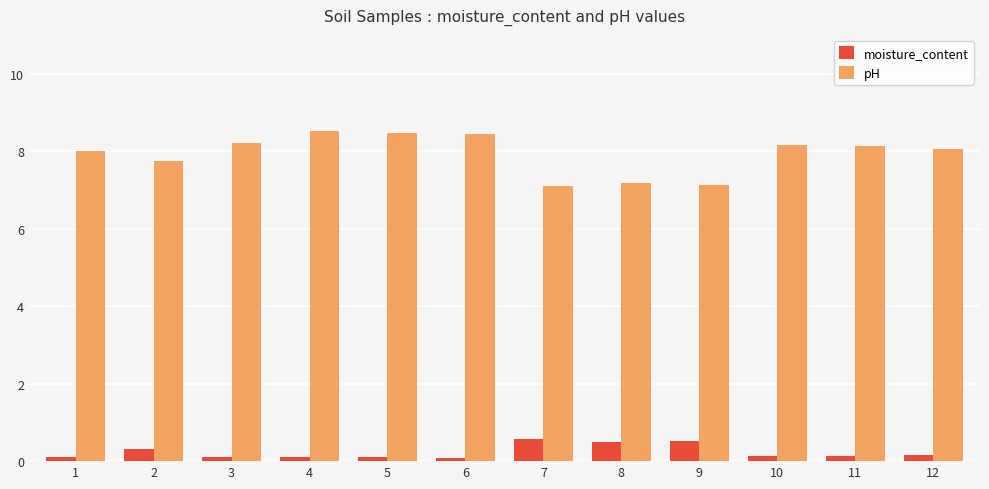

Which series has the largest total across all categories?

pH